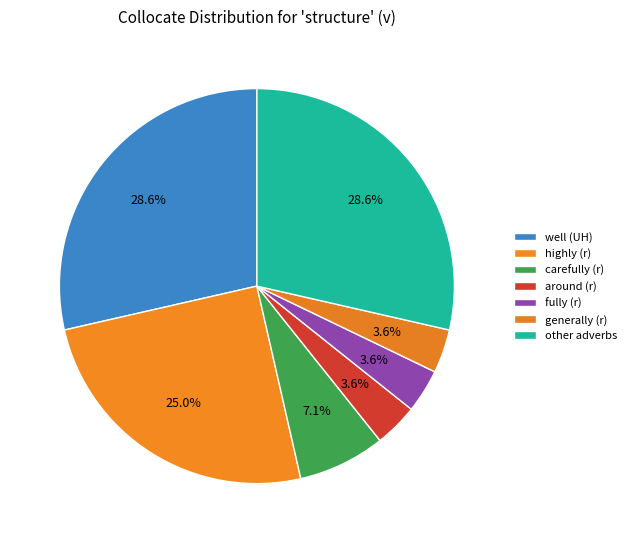

Does any single category account for the majority?

No